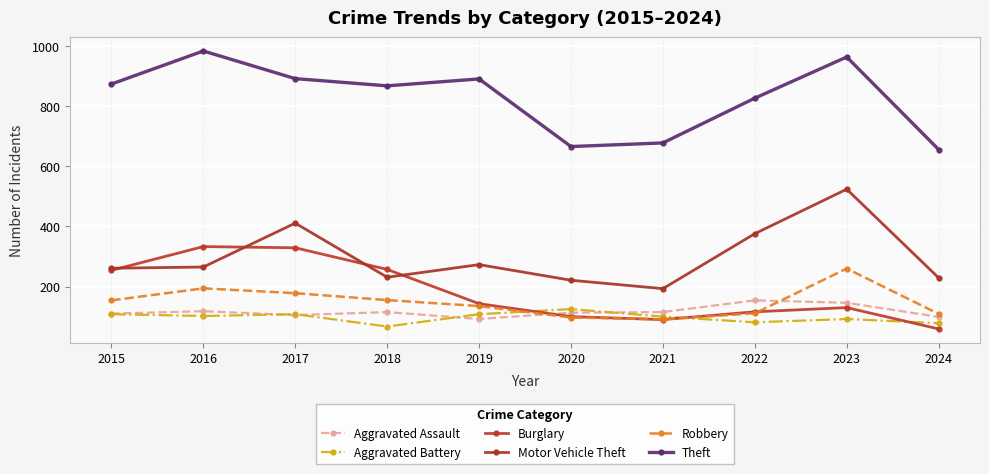

Reading right to left, what are all the values shown in this chart?

Aggravated Assault: 99	146	154	115	113	92	115	105	118	110
Aggravated Battery: 78	92	81	100	125	108	67	108	102	108
Burglary: 59	130	116	90	100	143	257	329	333	254
Motor Vehicle Theft: 229	524	376	193	221	273	231	411	265	261
Robbery: 109	260	111	91	97	135	155	178	194	154
Theft: 656	964	827	678	666	891	868	892	984	874